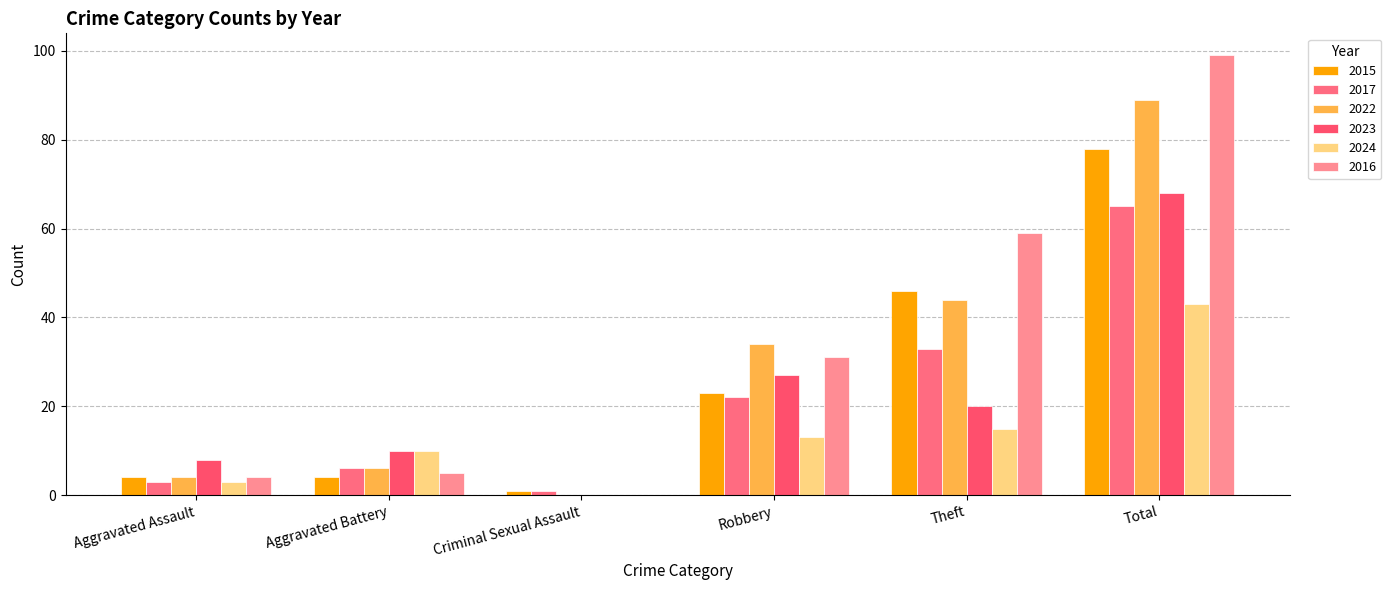

What is the difference between the maximum and minimum values in the 2016 series?

99